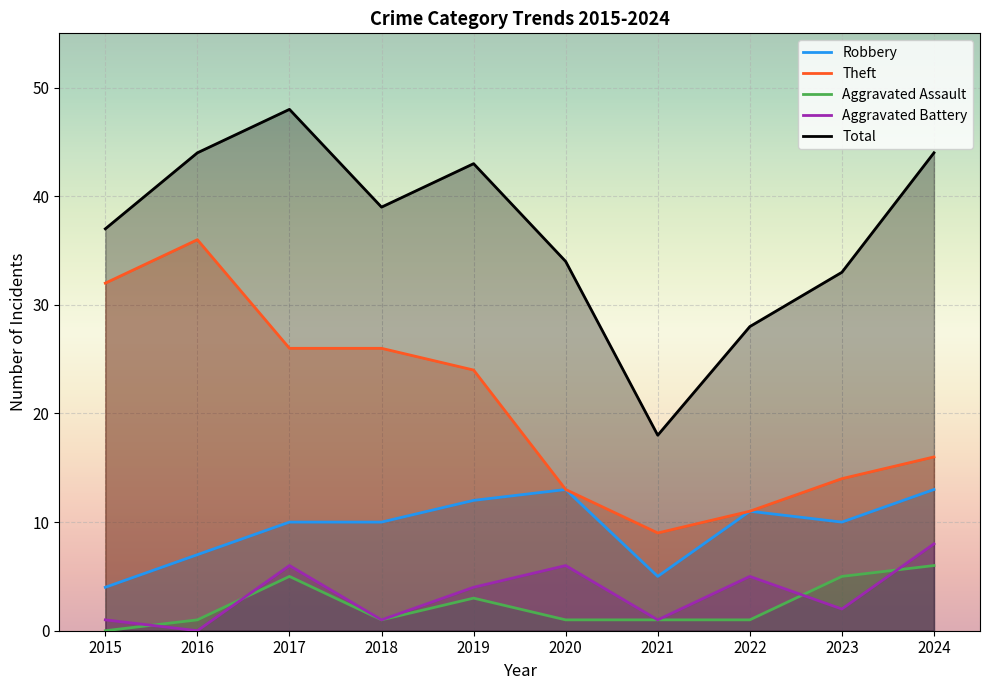

True or false: Aggravated Battery and Robbery cross at least once.

False